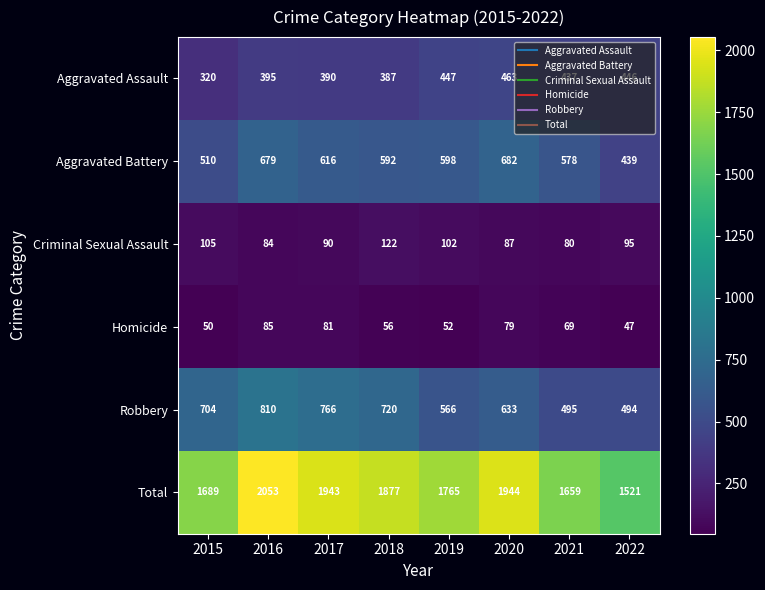

At which category is the sum across all series the highest?

2016